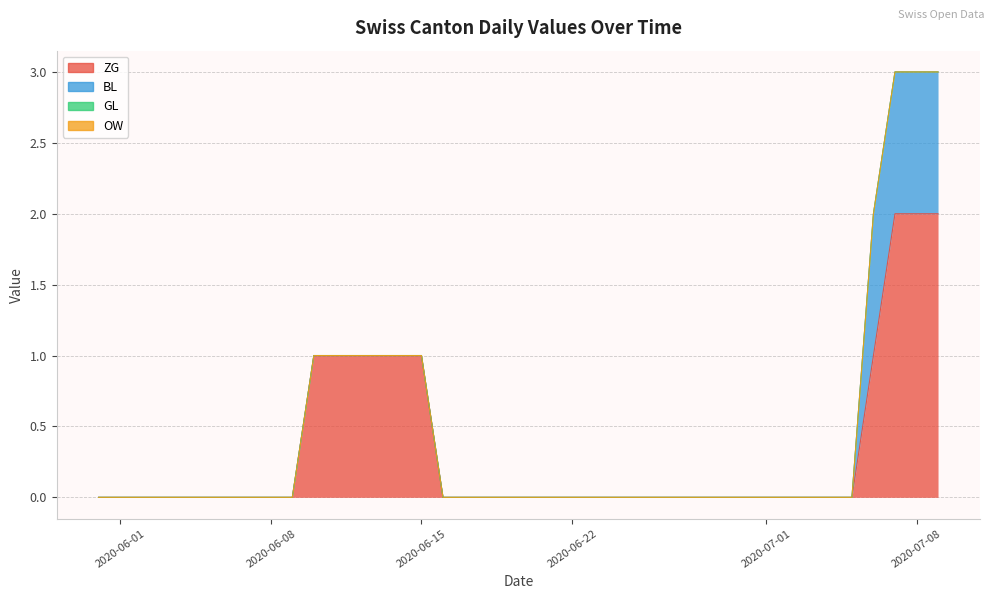

Which series has the largest total across all categories?

ZG